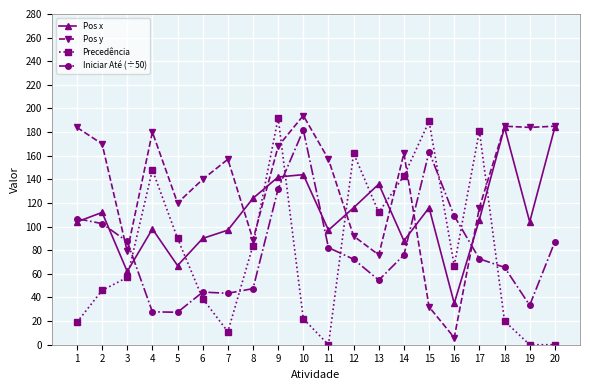

How many values in the Iniciar Até (÷50) series exceed 75?

10